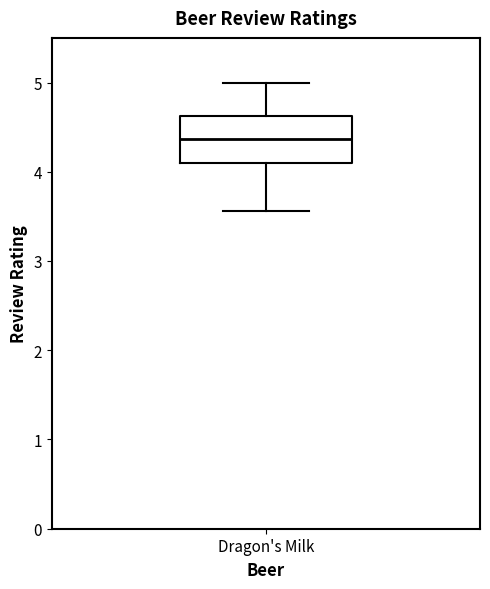

Where does the lower whisker of the box for Dragon's Milk end on the y-axis? The values are not printed on the chart, so give them approximately, as read against the axis.

3.6